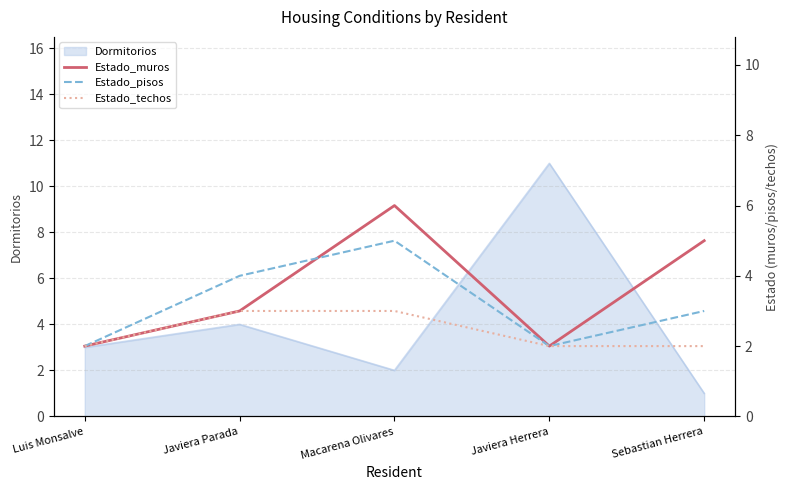

What is the highest value of the Dormitorios series?

11